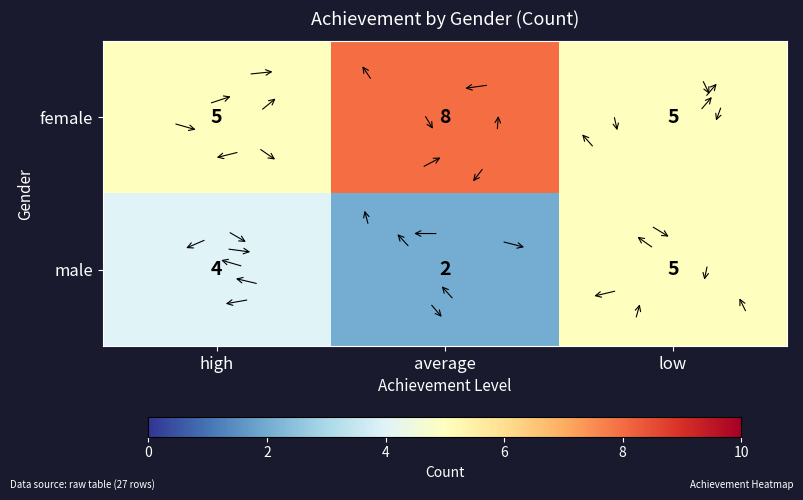

At which category does the chart reach its minimum across all series?

average